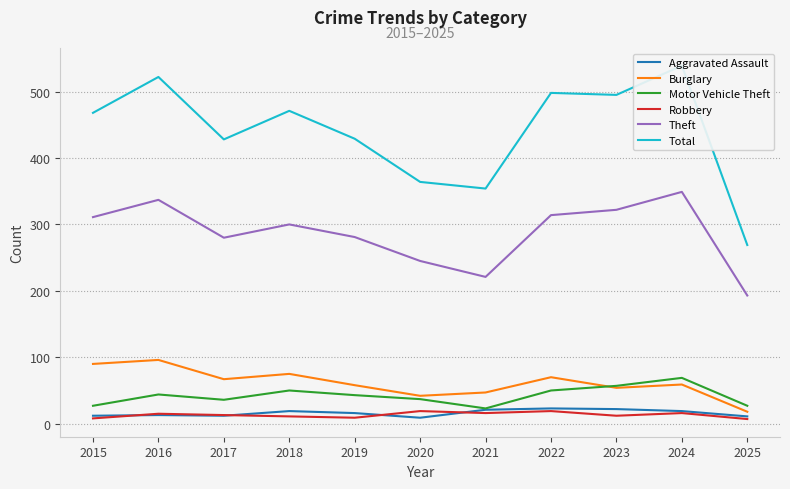

Reading left to right, transcribe all the data shown in this chart.

Aggravated Assault: 12	13	12	19	16	9	21	23	22	19	11
Burglary: 90	96	67	75	58	42	47	70	54	59	18
Motor Vehicle Theft: 27	44	36	50	43	37	23	50	57	69	27
Robbery: 8	15	13	11	9	19	16	19	12	16	7
Theft: 311	337	280	300	281	245	221	314	322	349	193
Total: 468	522	428	471	429	364	354	498	495	539	269